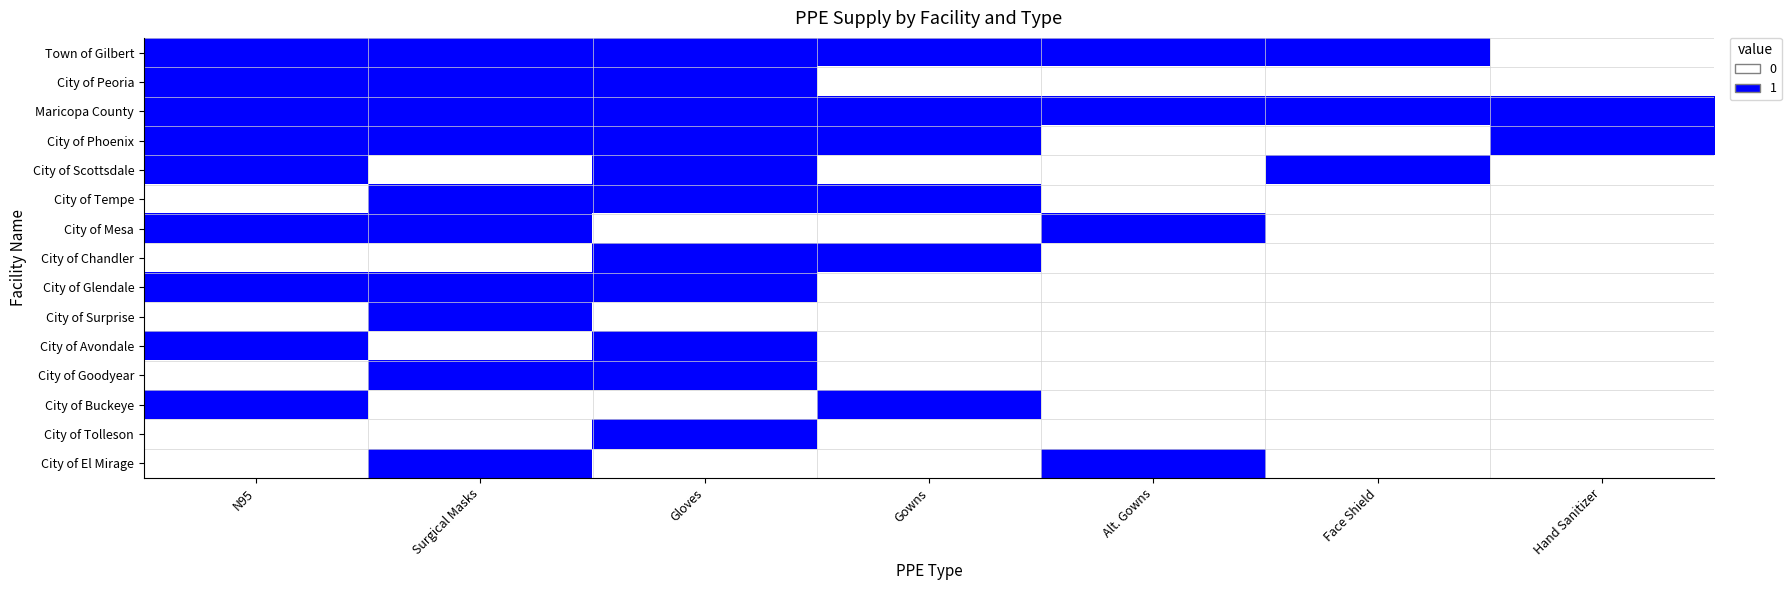

At how many categories does at least one series exceed 0?

7